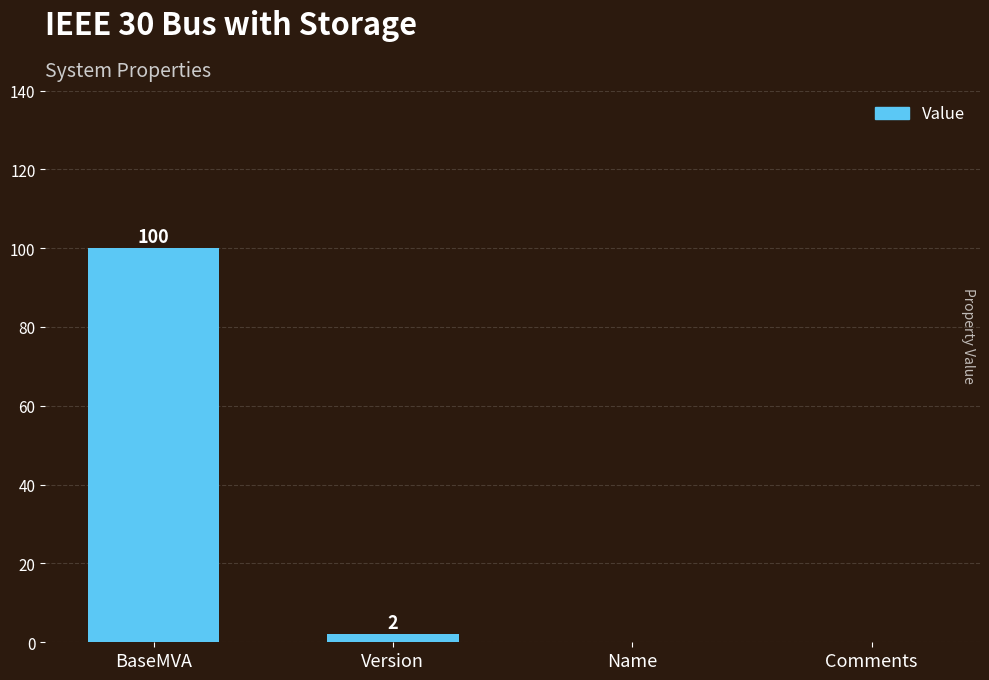

Reading left to right, transcribe all the data shown in this chart.

100	2	0	0